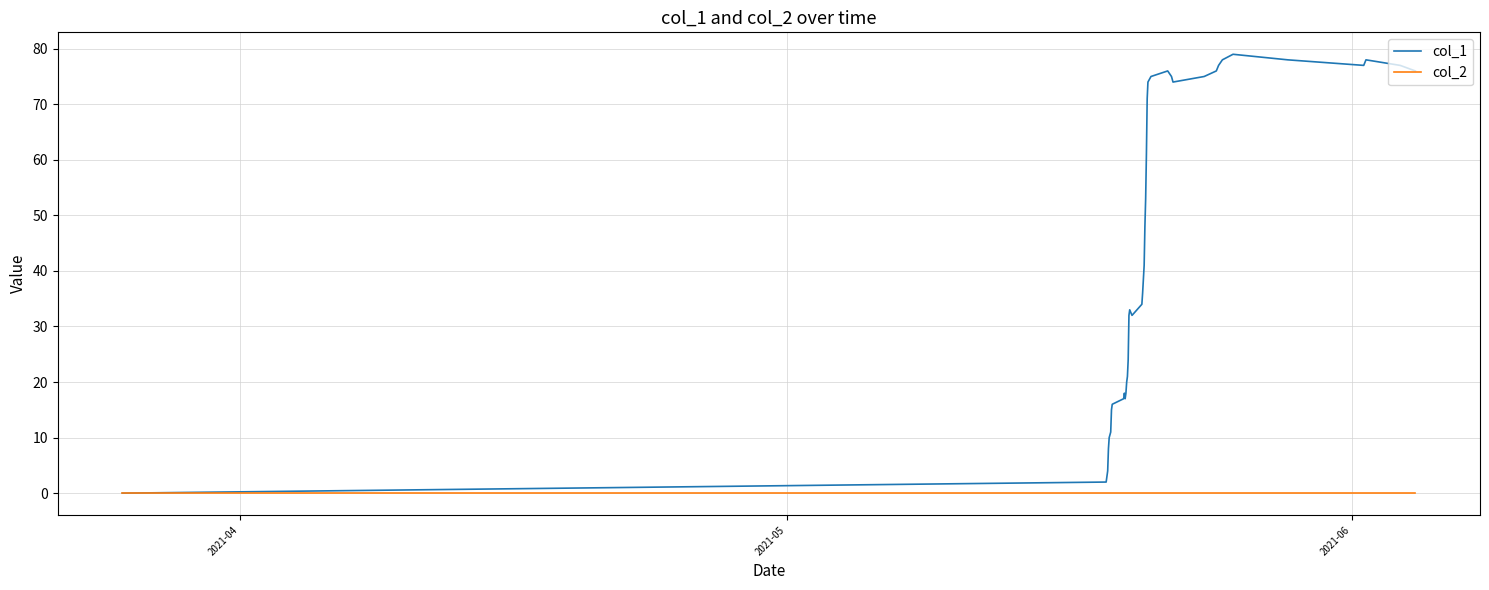

Which series has the largest range (max minus min)?

col_1